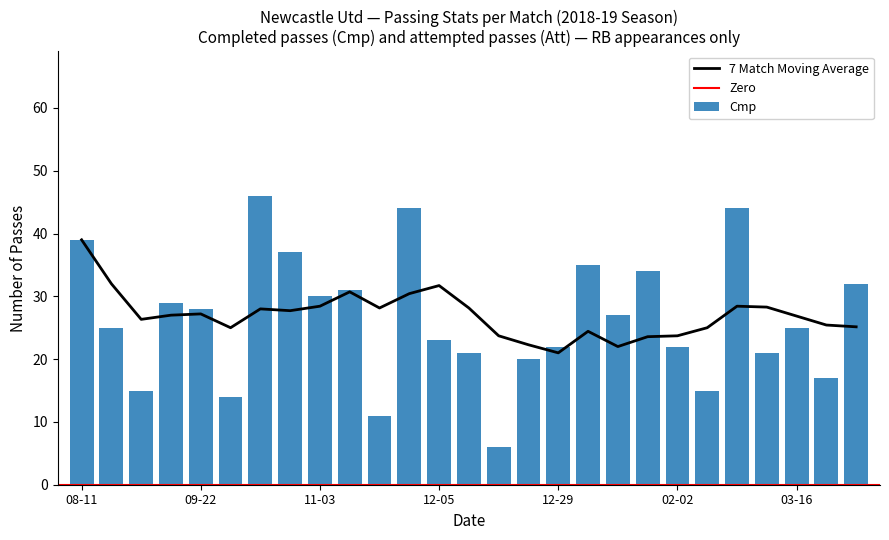

What is the minimum value for Cmp?

6